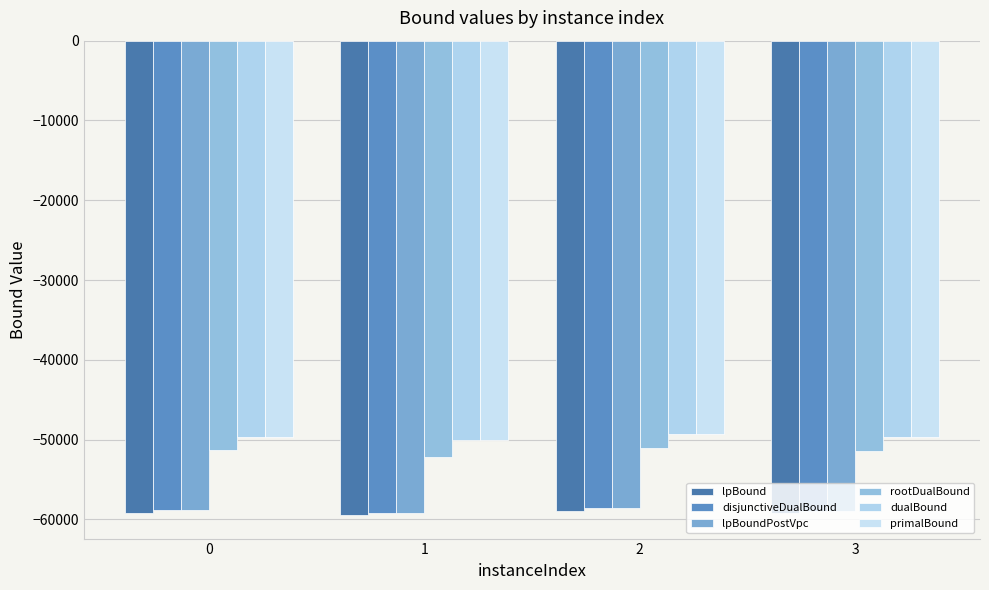

Does the chart contain any negative values?

Yes